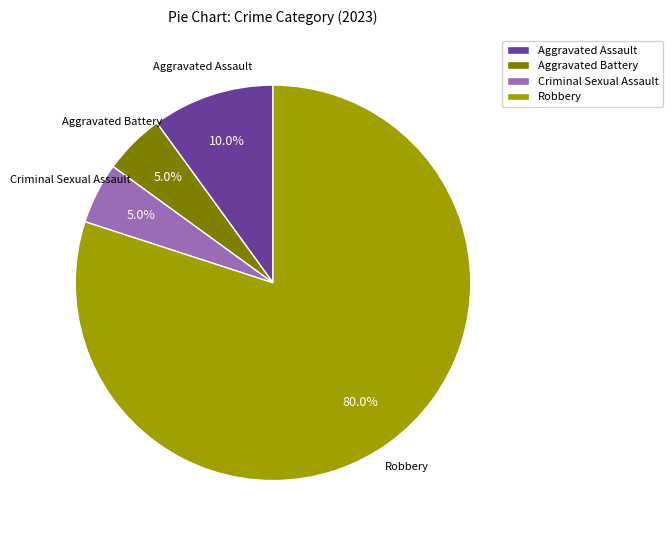

What is the ratio of the value at Robbery to the value at Aggravated Battery?

16.0